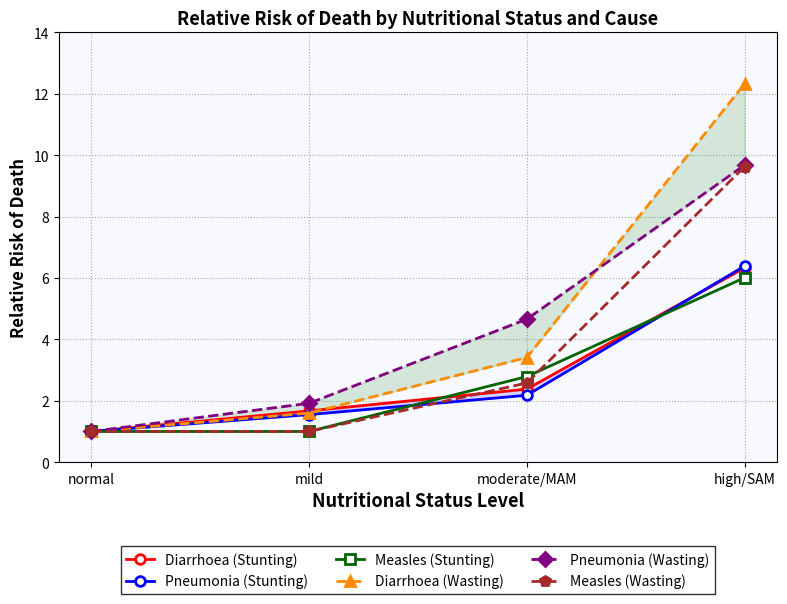

Where is Pneumonia (Stunting) nearest to the value 3?

moderate/MAM